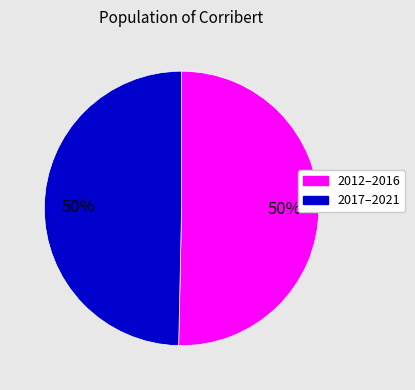

How many segments does this pie chart have?

2